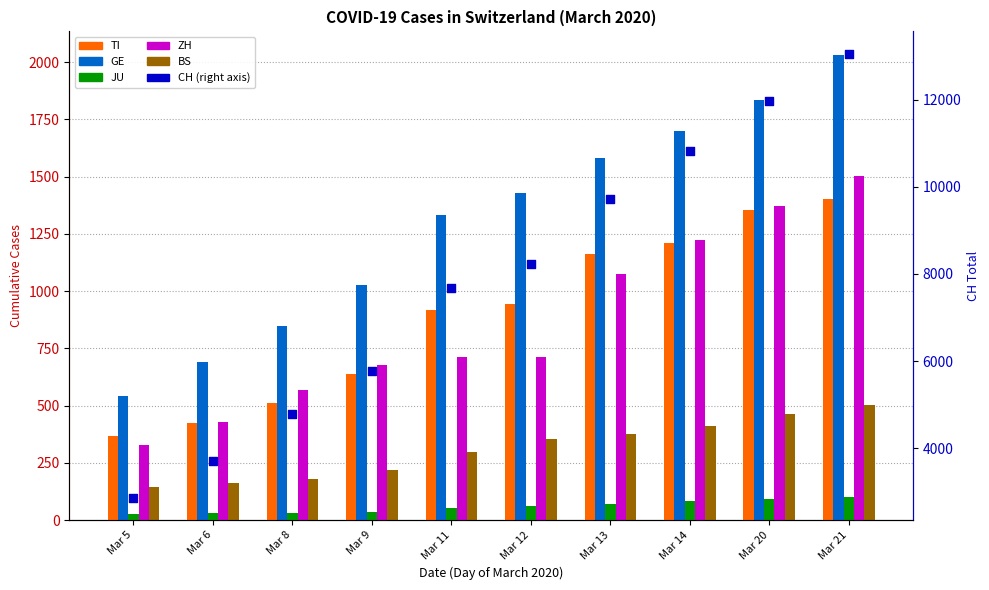

Which series has the largest total across all categories?

CH